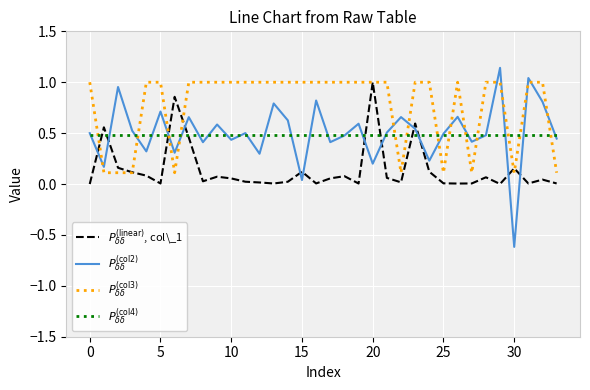

What is the smallest value displayed?

-0.6